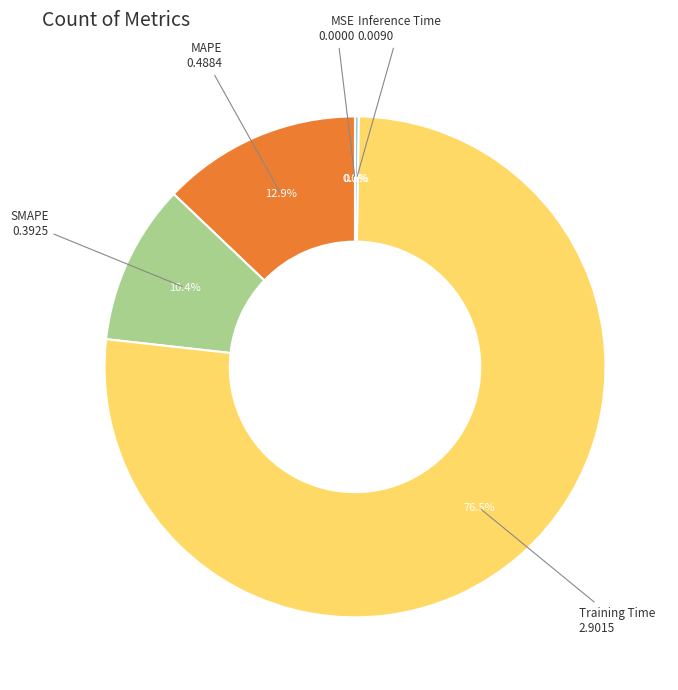

To the nearest percent, what percentage of the pie is MAPE?

13%